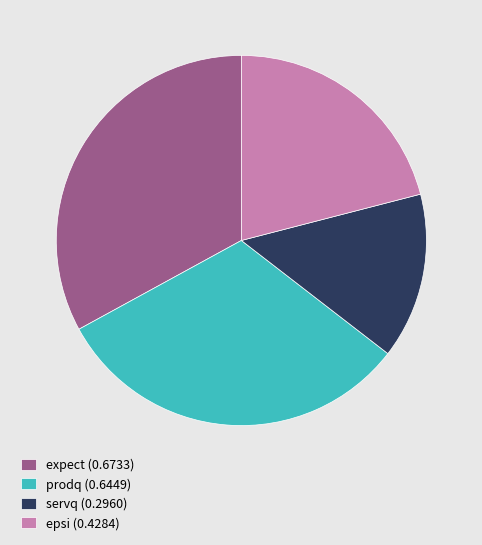

True or false: prodq accounts for 43% of the total.

False